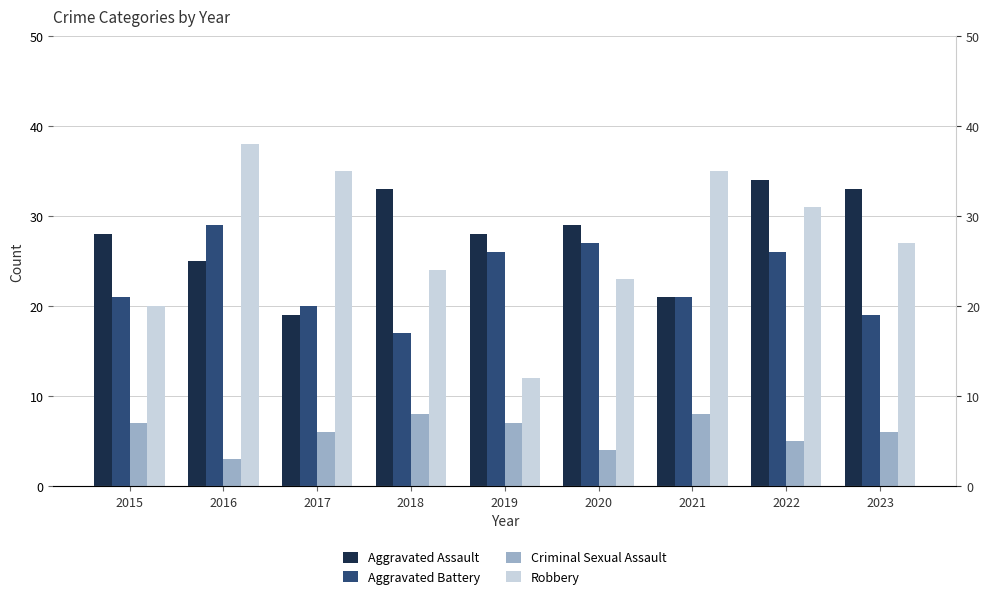

Count the number of categories in the chart.

9